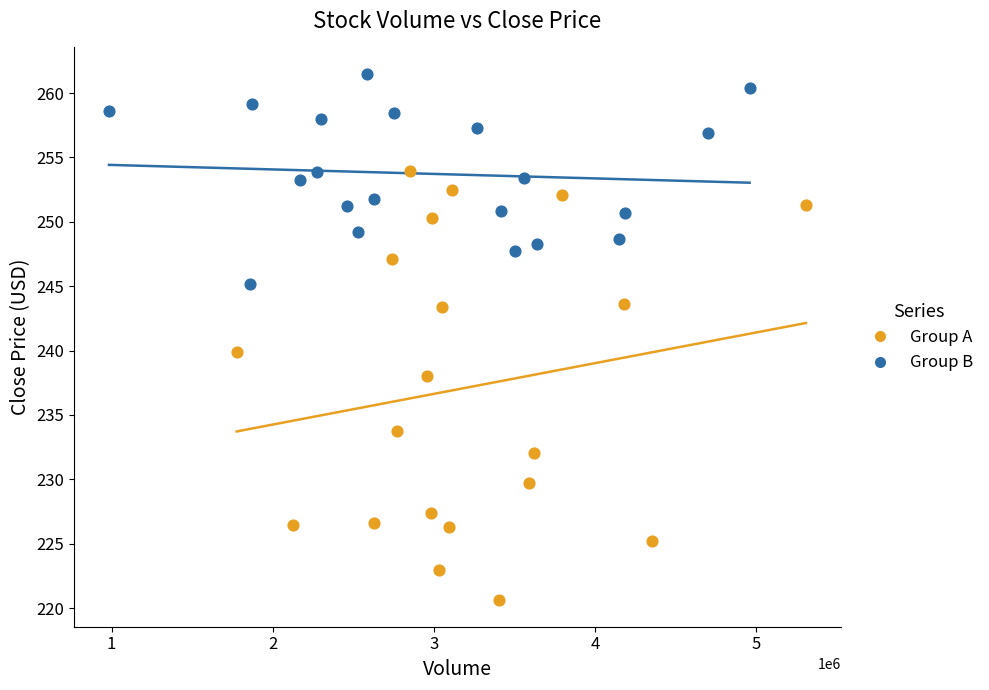

Which series has the widest spread of Y values?

Group A